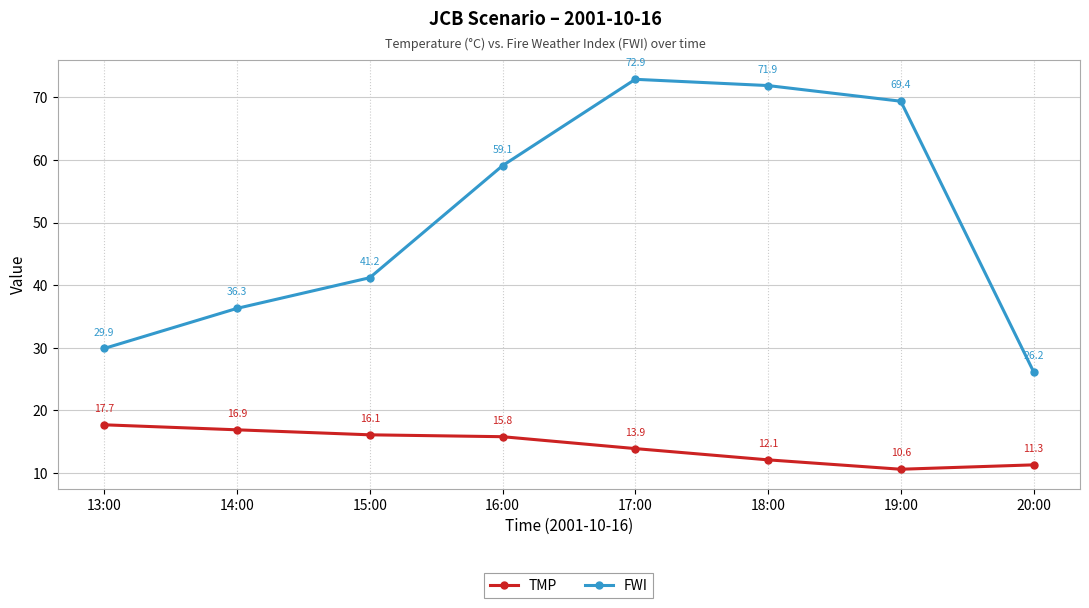

What is the smallest value displayed?

10.6